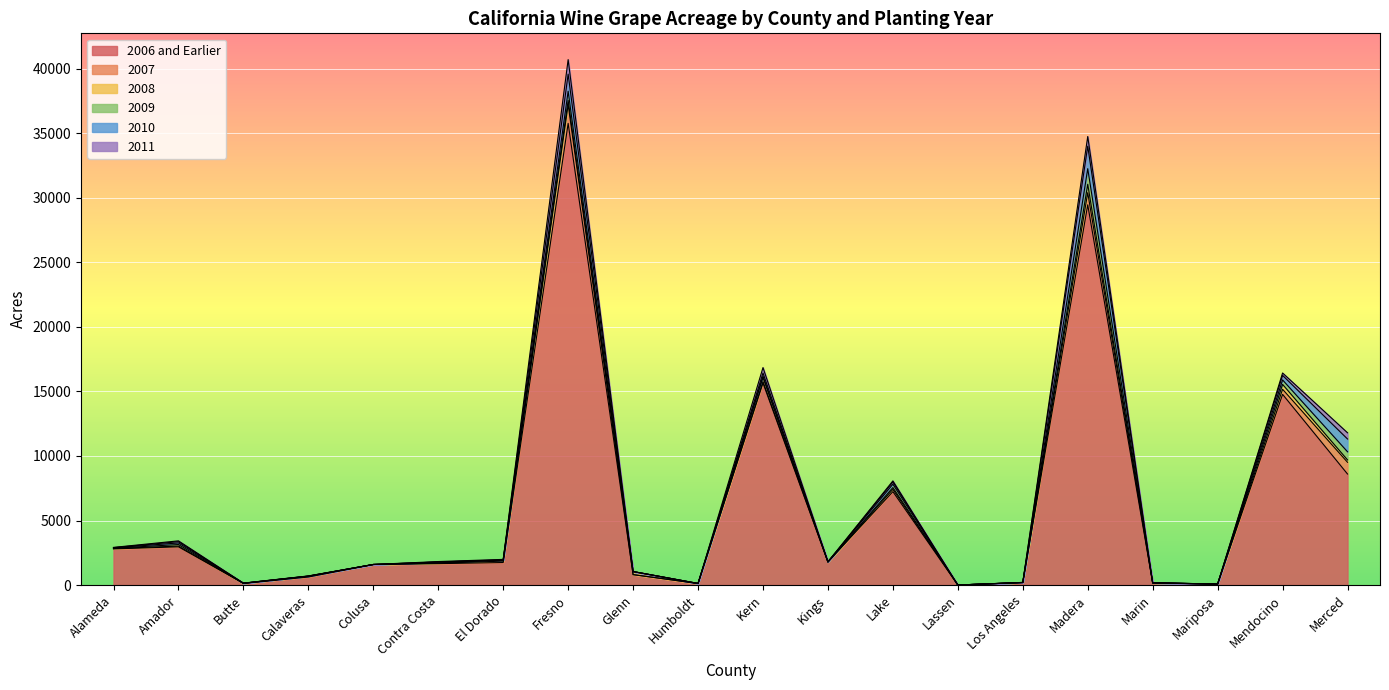

True or false: 2006 and Earlier has more than 0 points higher than both neighbors.

True